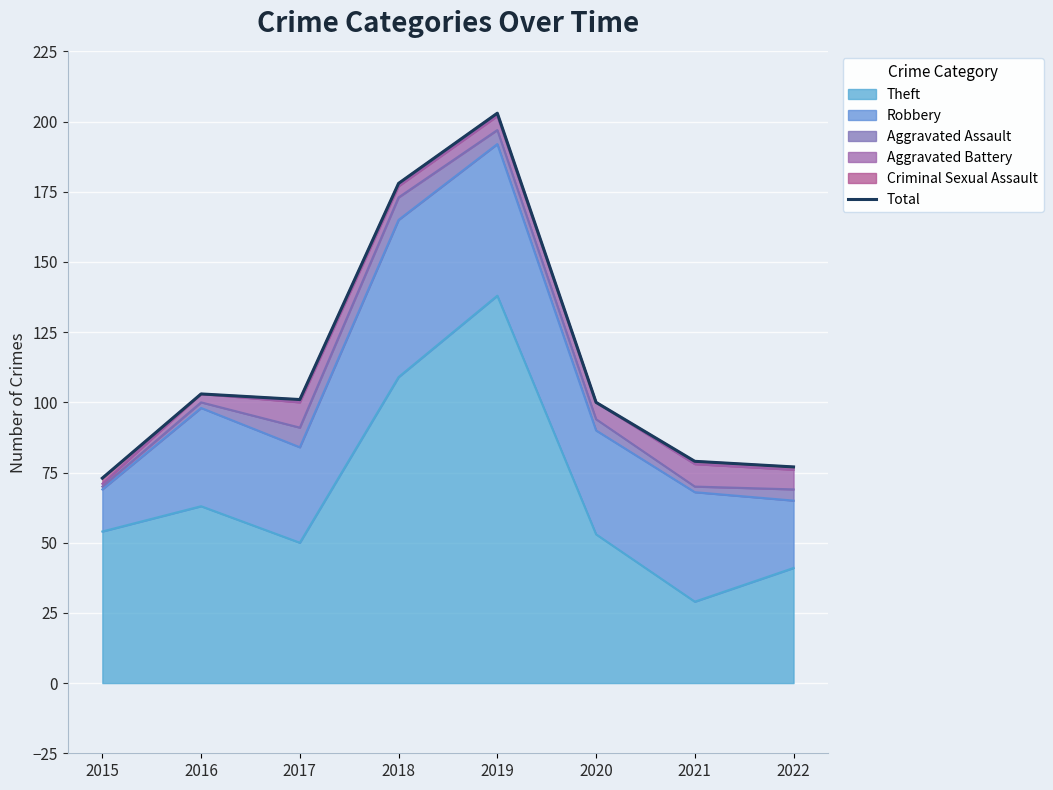

Reading right to left, extract all data points from this chart.

77	79	100	203	178	101	103	73